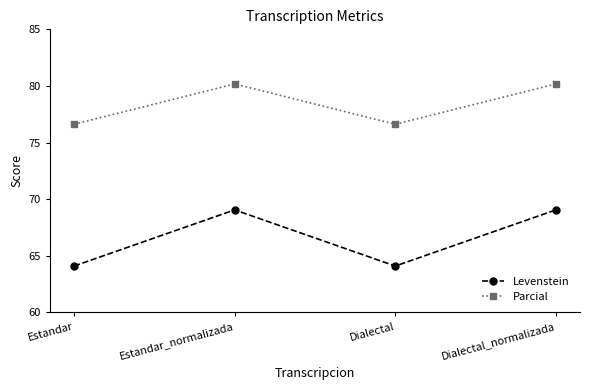

Where is the first local maximum for Parcial?

Estandar_normalizada